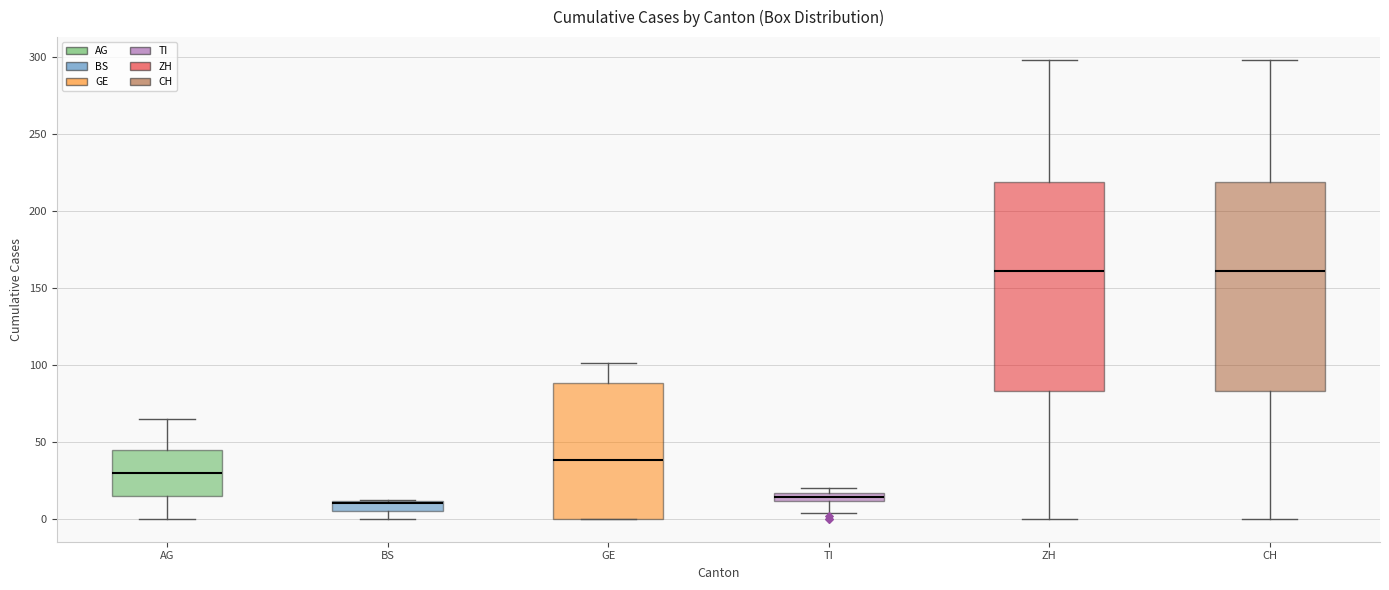

Where is the upper edge of the box for CH on the y-axis? The values are not printed on the chart, so give them approximately, as read against the axis.

220